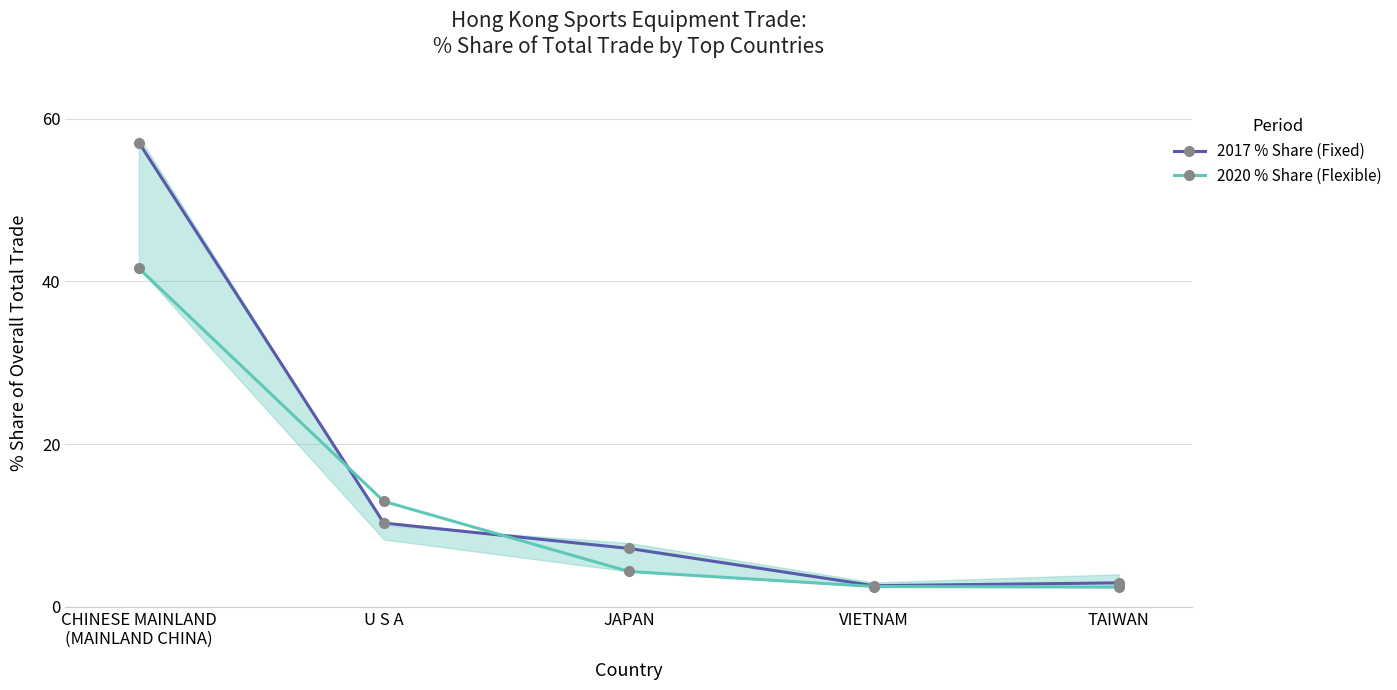

How many values in the 2017 % Share (Fixed) series are below 7?

2